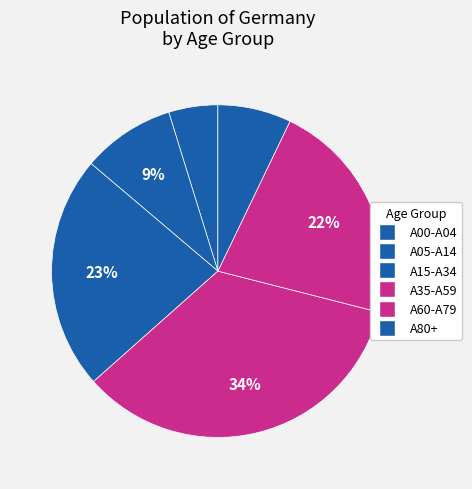

How many slices are in this pie chart?

6